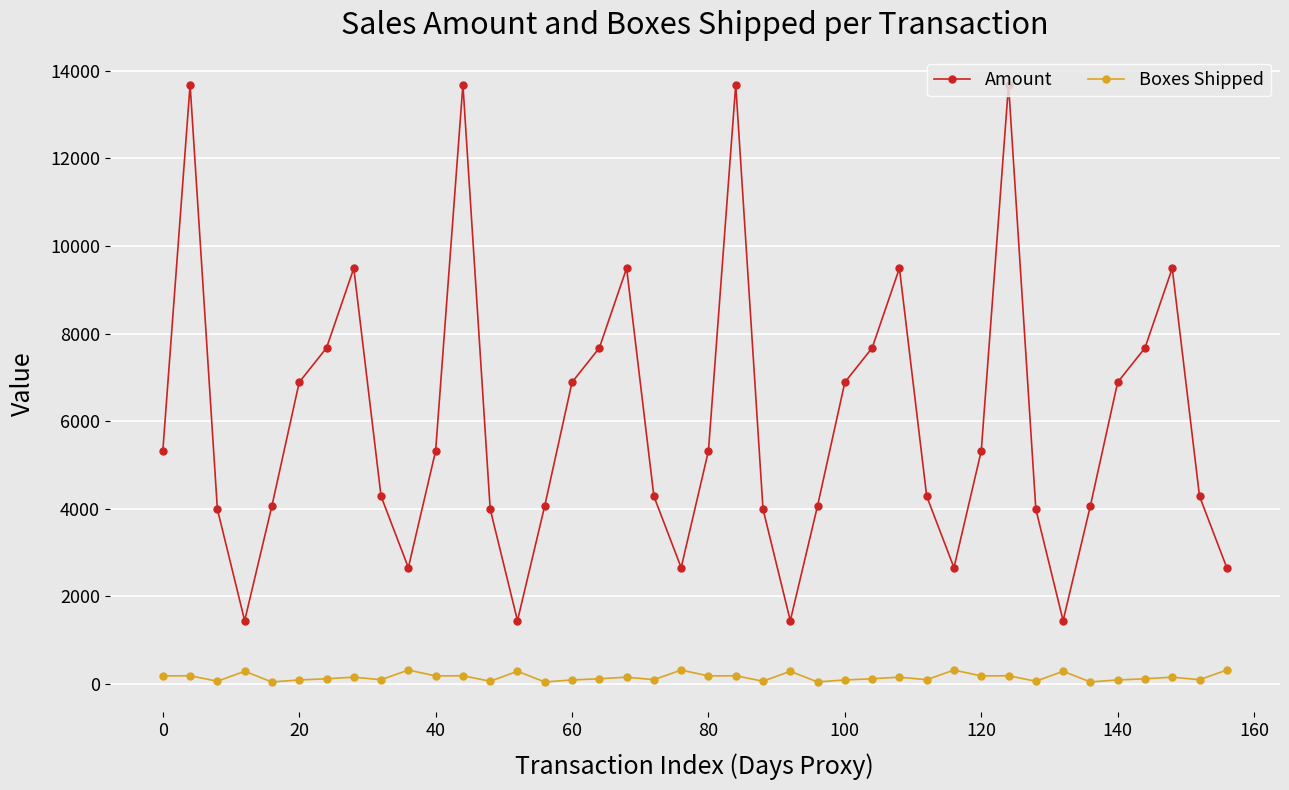

What is the sum of all Amount values?

237972